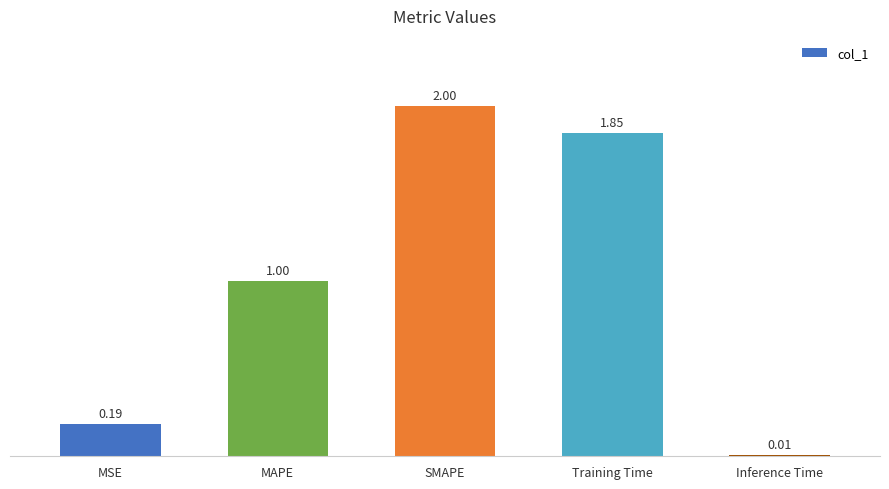

What is the change in value from MAPE to SMAPE?

+1.0